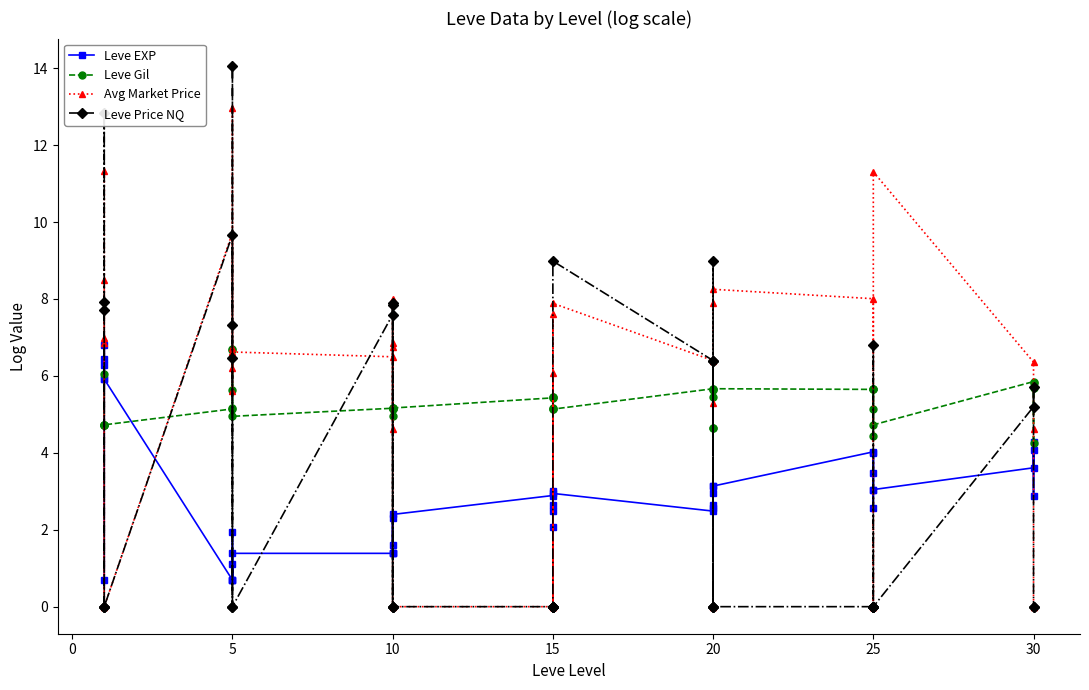

Which series has the largest range (max minus min)?

Leve Price NQ